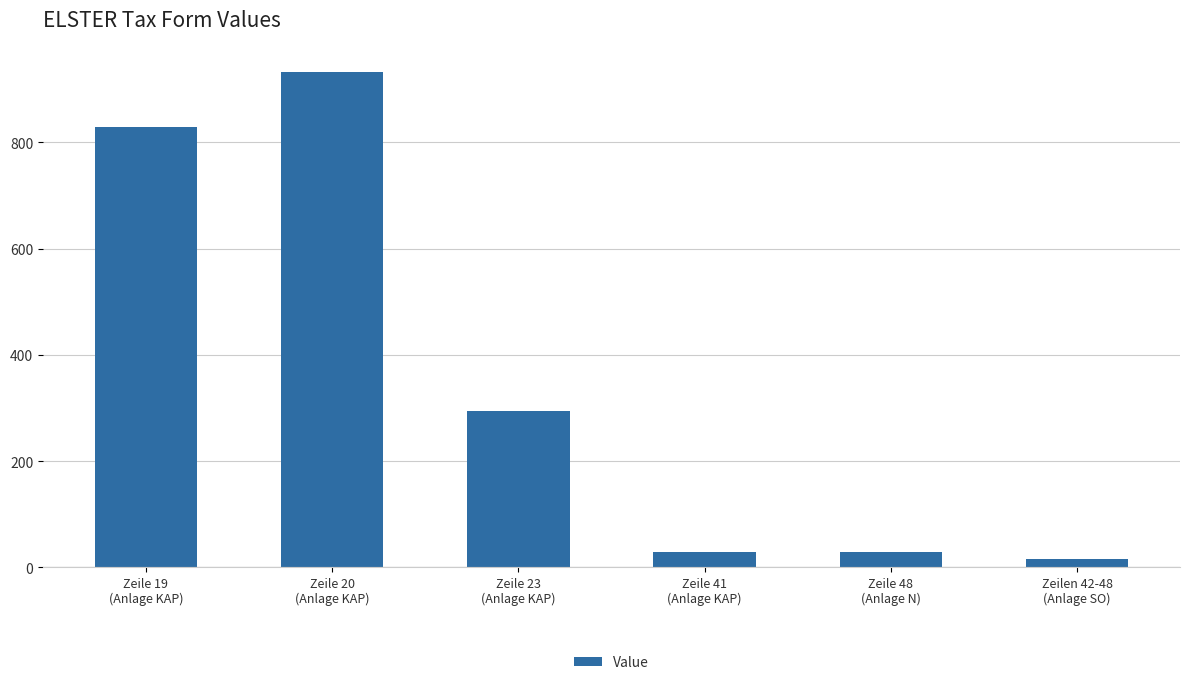

Count the number of values greater than 294.

3